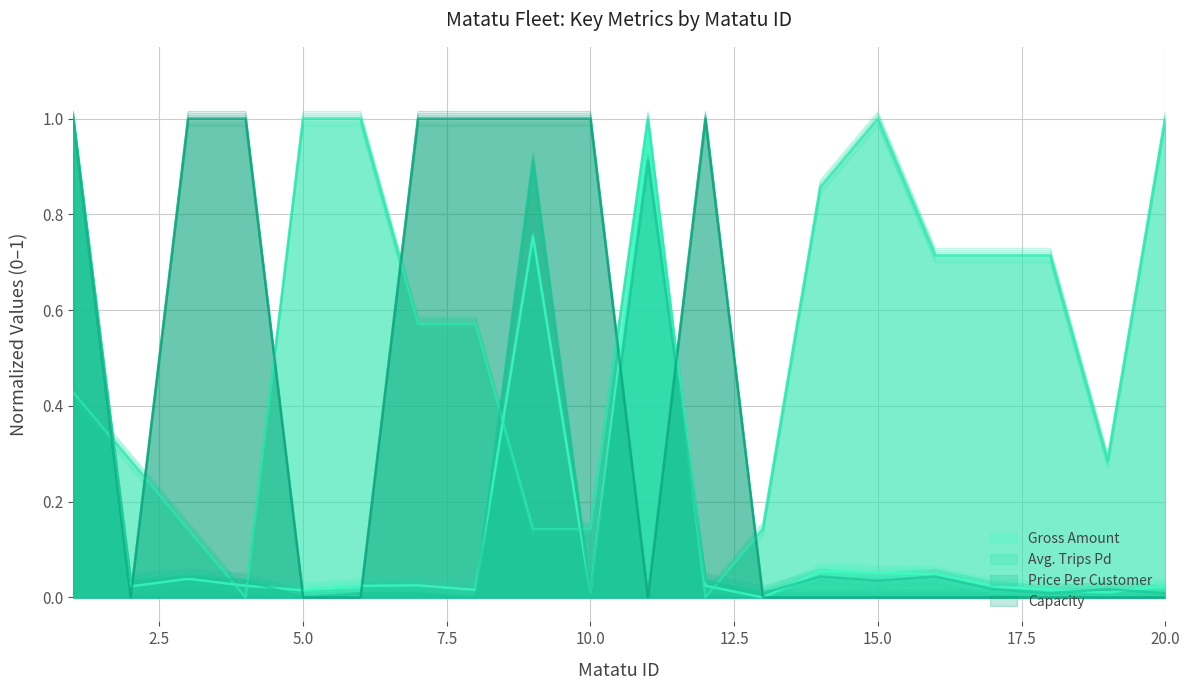

How many data points does each series have?

20